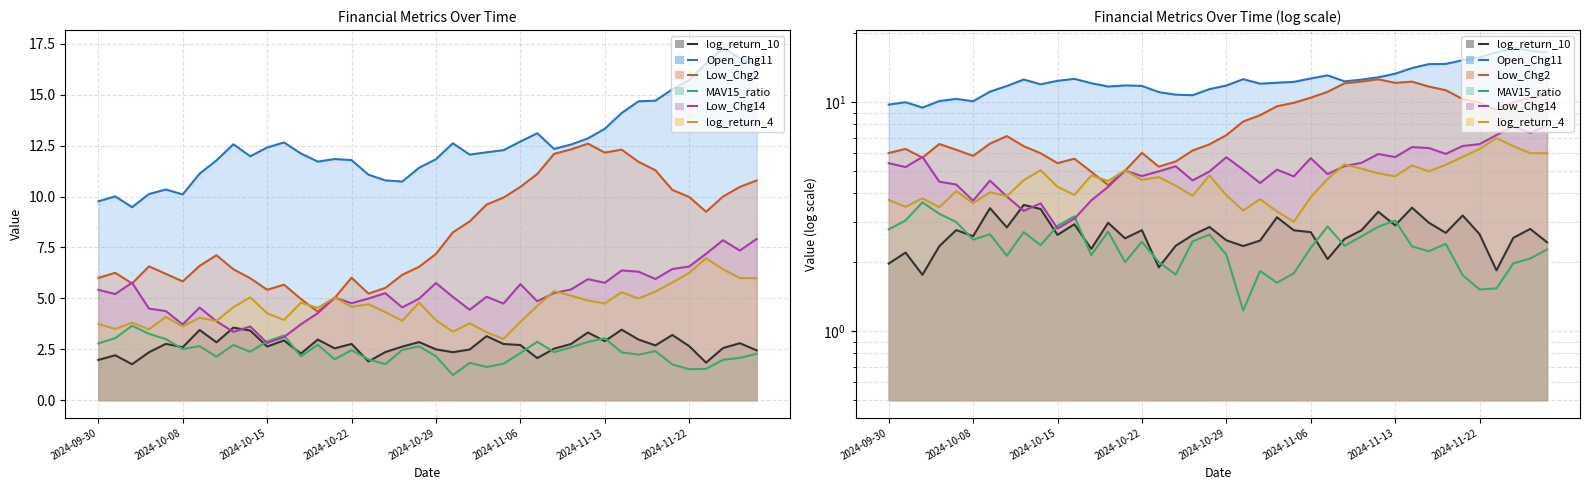

What is the difference between the maximum and minimum values in the MAV15_ratio series?

2.4